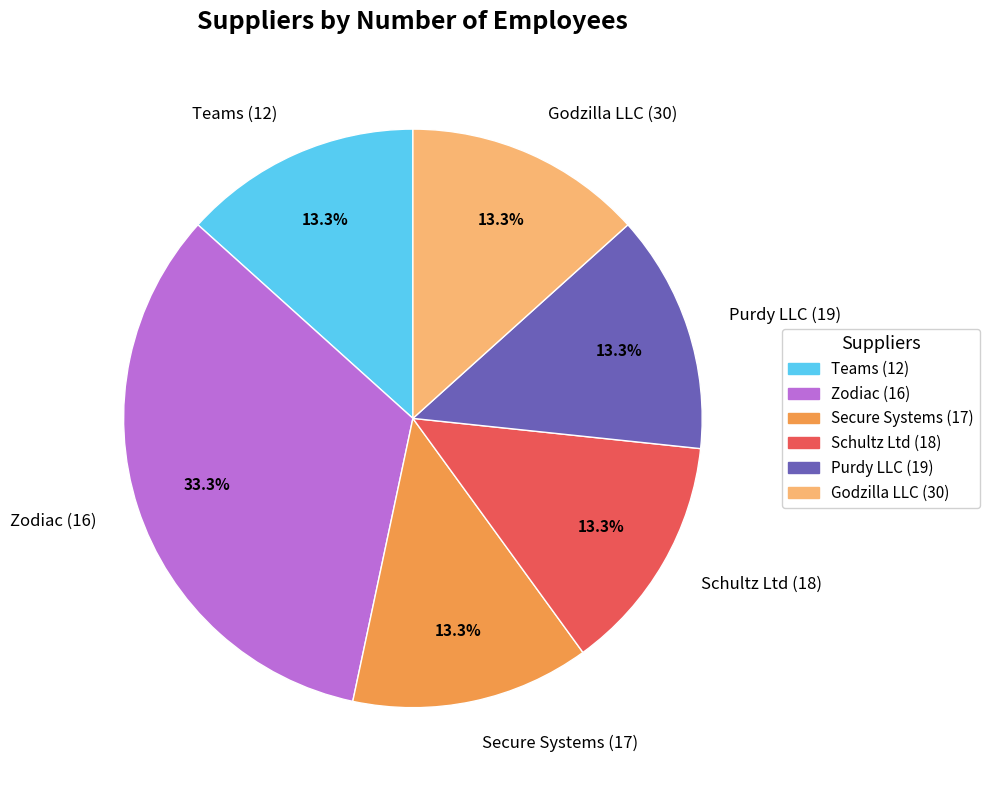

Combined, what portion of the pie is Schultz Ltd (18) and Secure Systems (17)?

26.7%